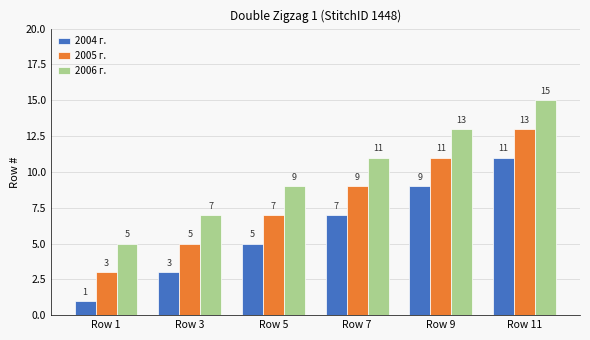

What is the difference between the highest and lowest values at Row 7?

4